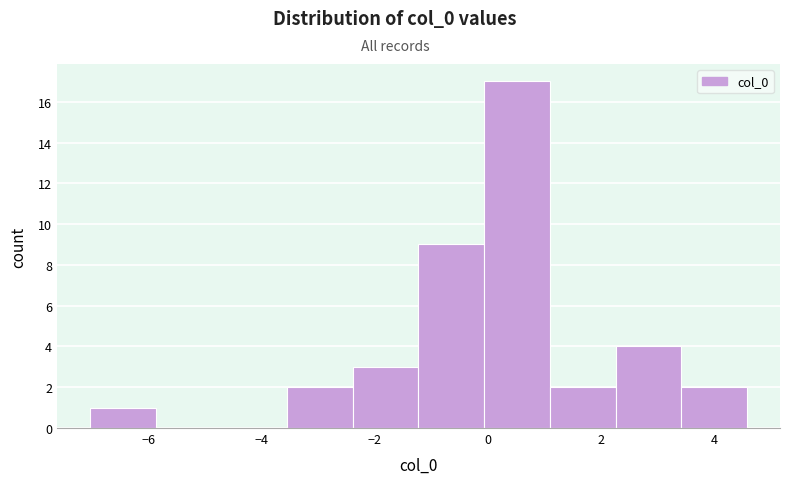

What is the height of the bar covering 3.4 to 4.6 on the x-axis? Neither the bar edges nor the heights are printed on the chart, so give them approximately, as read against the axes.

2